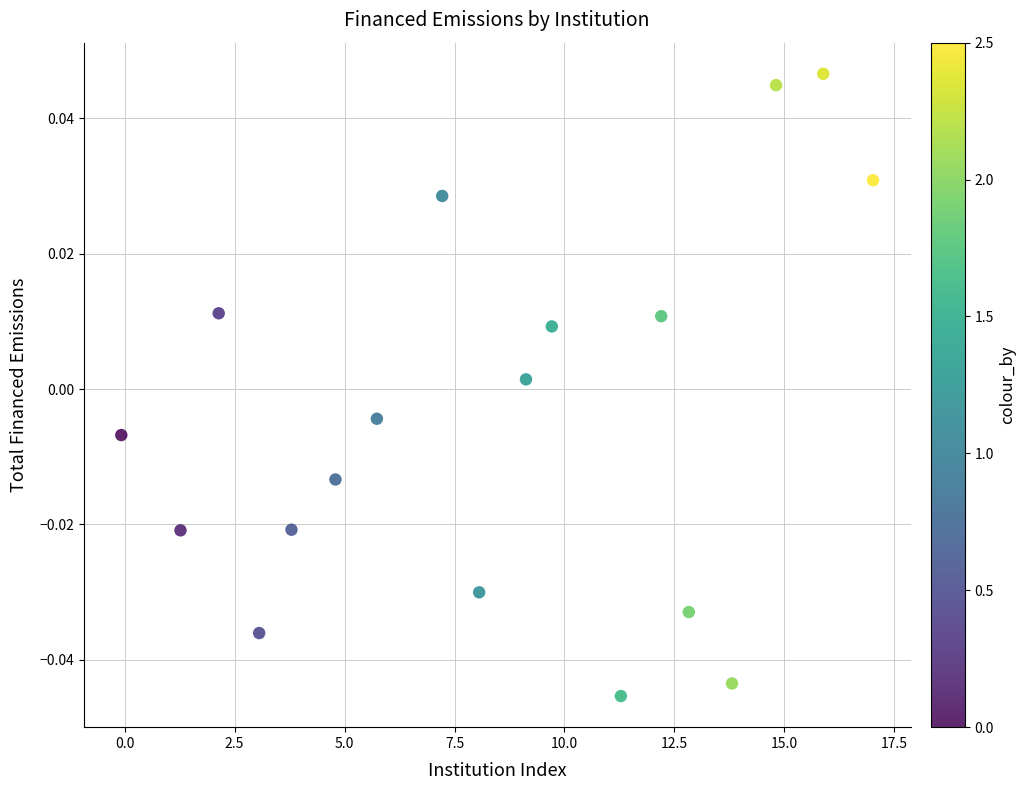

What is the range of X values (max minus min)?

17.1